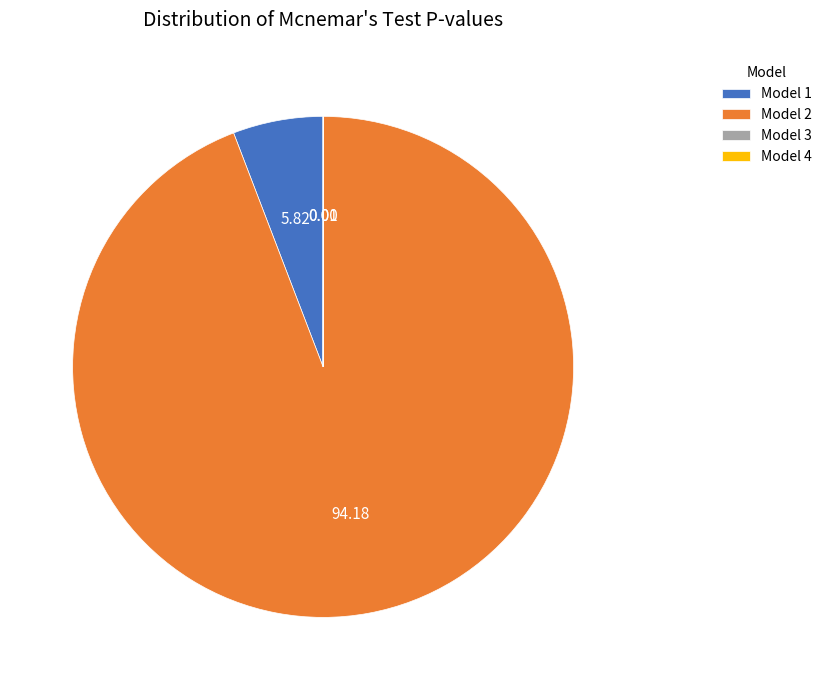

Is Model 2 the majority of the pie?

Yes